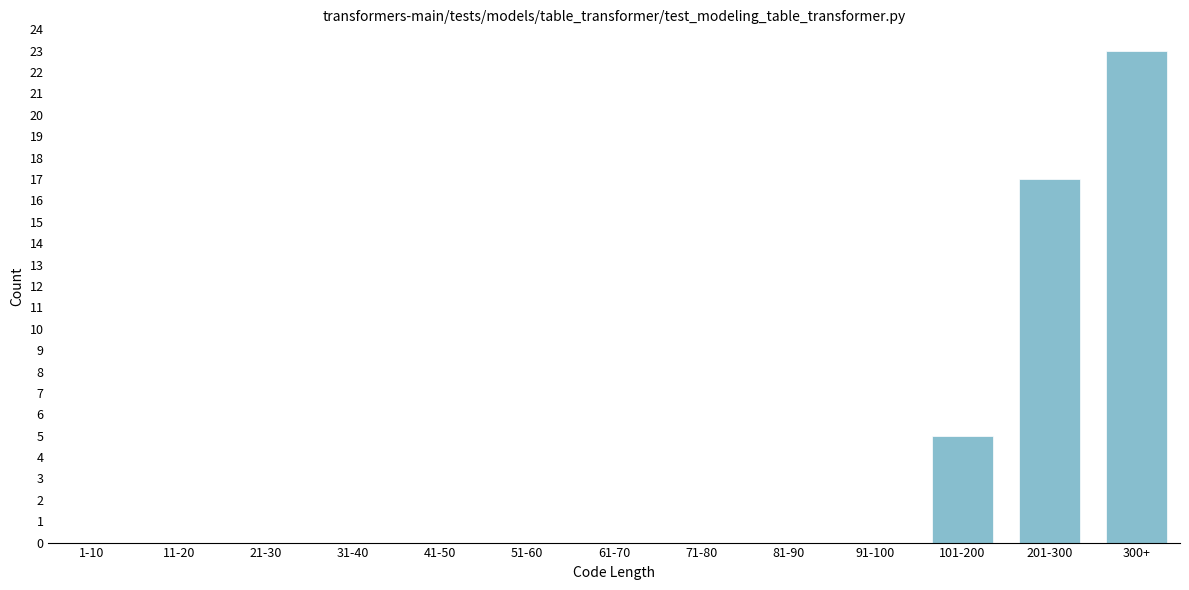

Reading left to right, what are all the values shown in this chart?

1-10=0	11-20=0	21-30=0	31-40=0	41-50=0	51-60=0	61-70=0	71-80=0	81-90=0	91-100=0	101-200=5	201-300=17	300+=23